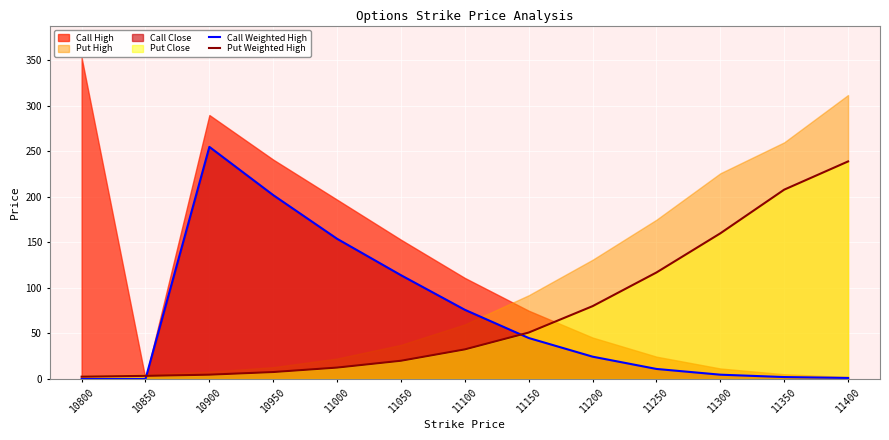

The value of Call Weighted High at 11050 is 178.4. True or false?

False